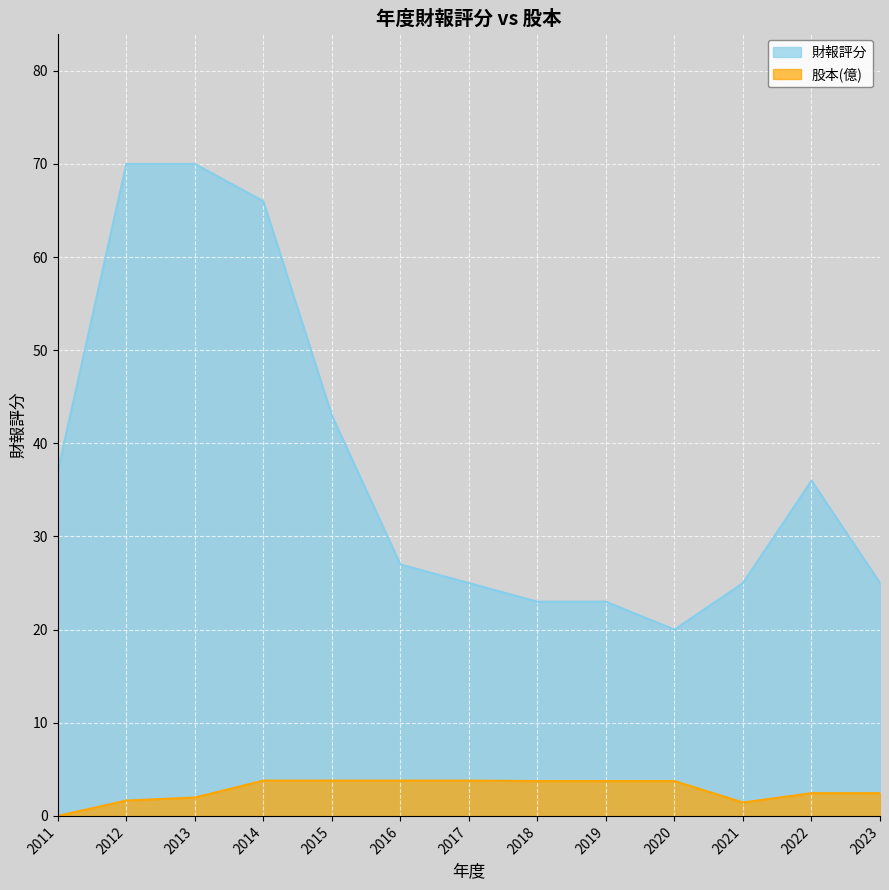

Which series has the largest range (max minus min)?

財報評分